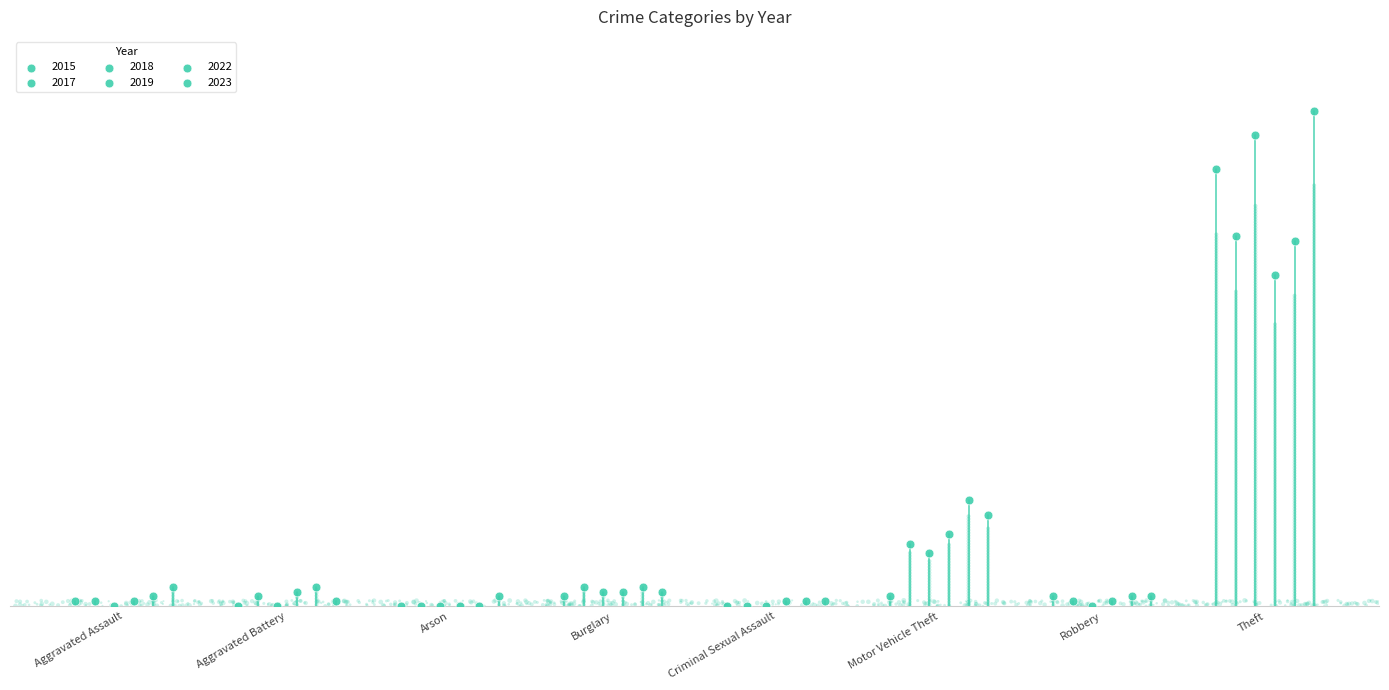

Which series has the widest spread of Y values?

2023